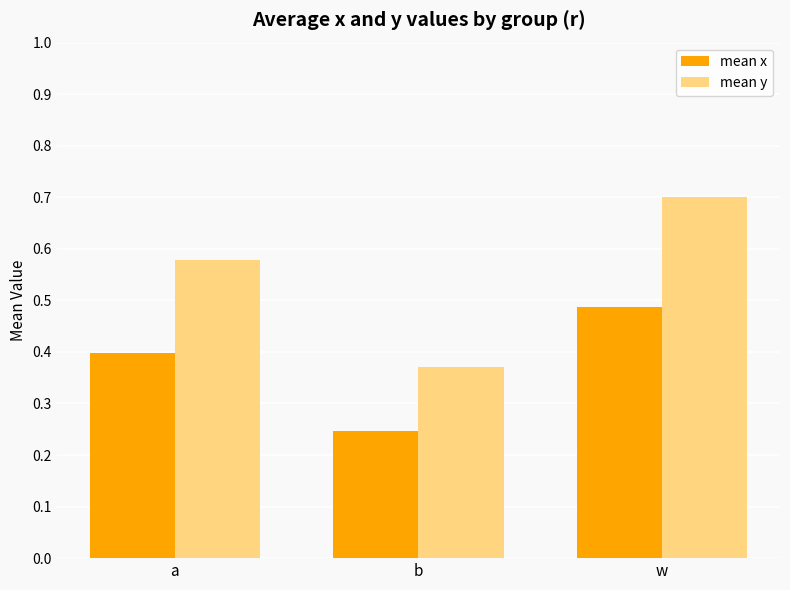

Rank the series at a from highest to lowest value.

mean y, mean x